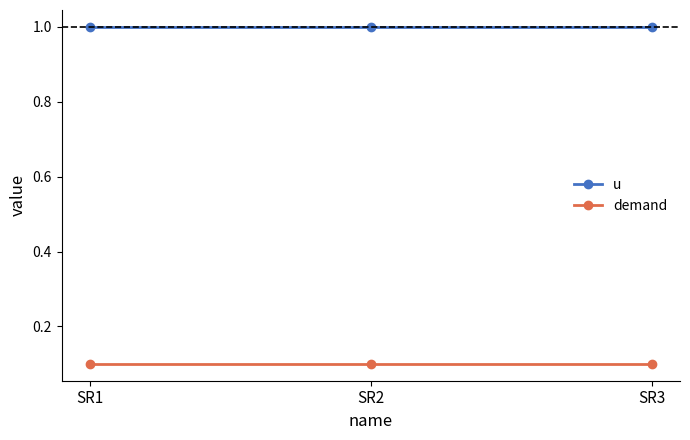

At how many categories does at least one series exceed 0?

3